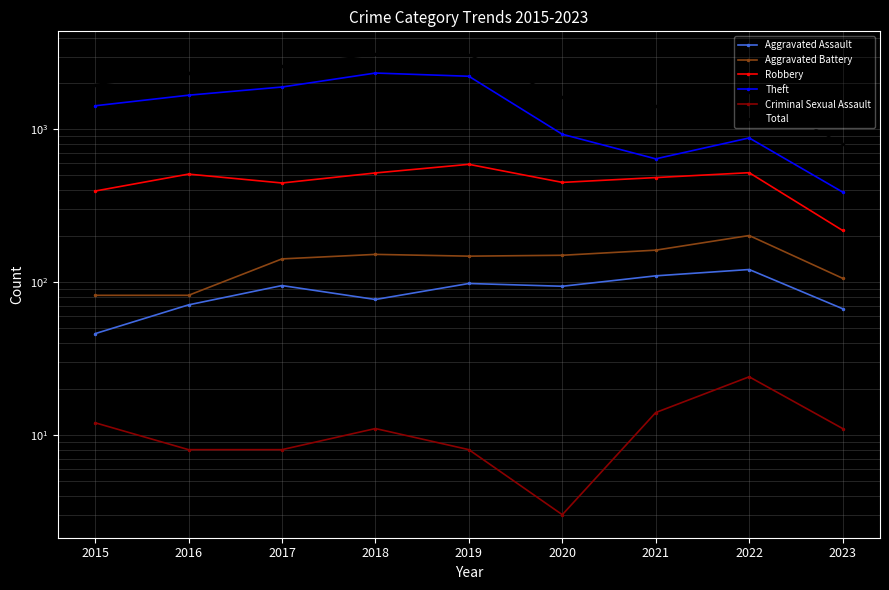

Reading right to left, list all the values displayed in this chart.

Aggravated Assault: 67	121	110	94	98	77	95	71	46
Aggravated Battery: 106	202	162	150	148	152	142	82	82
Robbery: 218	521	484	450	591	519	446	510	395
Theft: 389	880	642	930	2230	2341	1896	1676	1429
Criminal Sexual Assault: 11	24	14	3	8	11	8	8	12
Total: 799	1760	1421	1634	3080	3103	2592	2352	1968